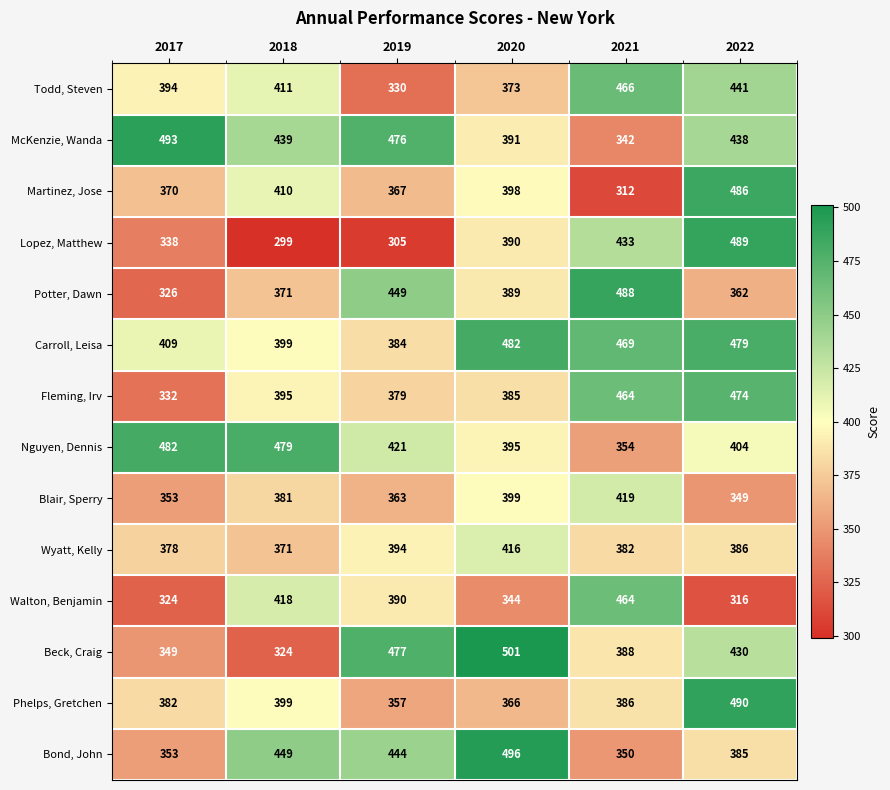

Where is Nguyen, Dennis nearest to the value 418?

2019